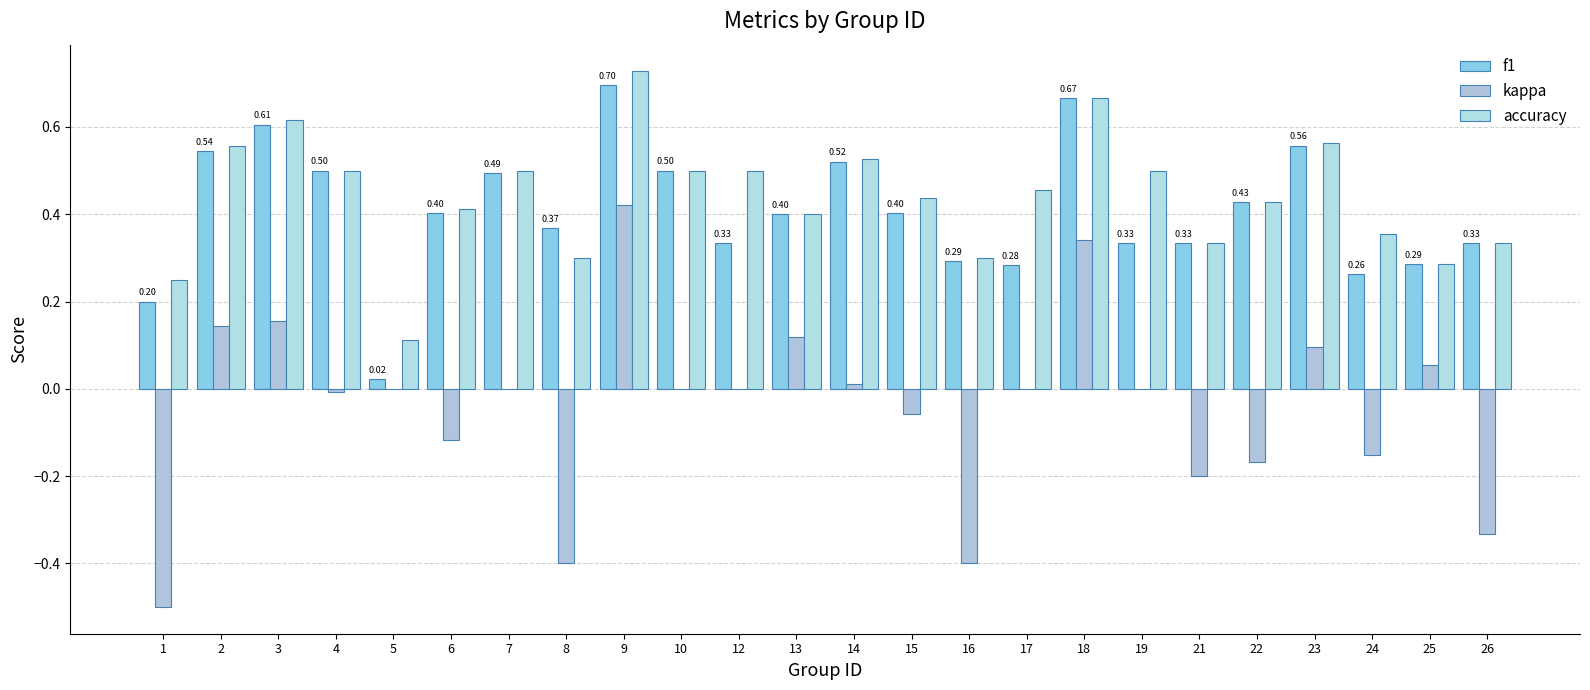

What are all the series names shown in the legend?

f1, kappa, accuracy